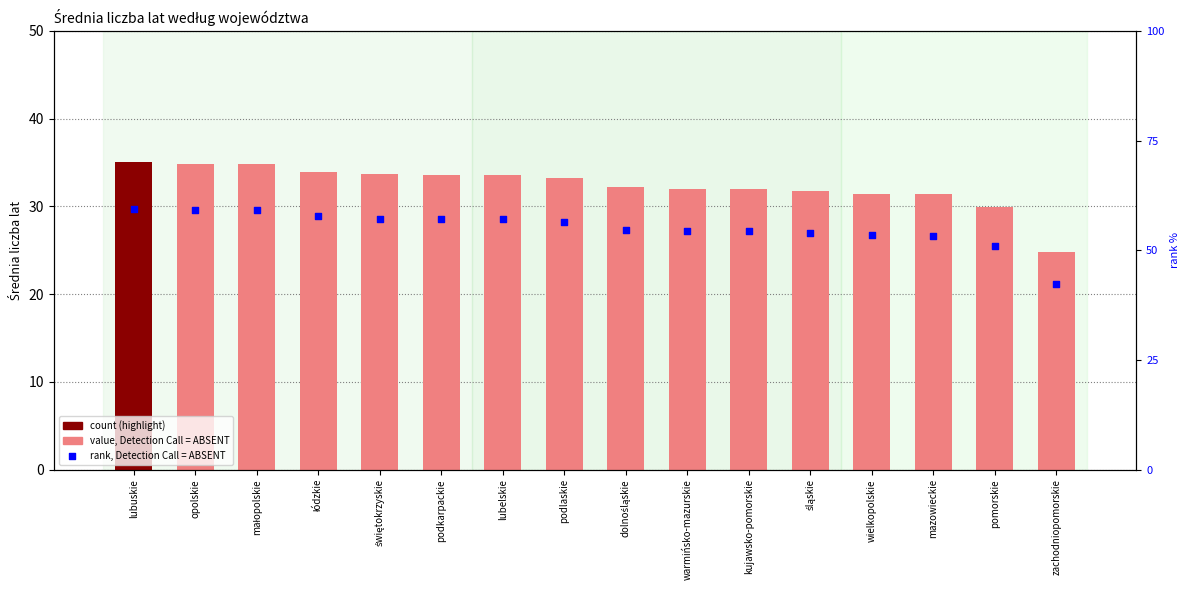

What is the change in value from lubuskie to pomorskie?

-5.1